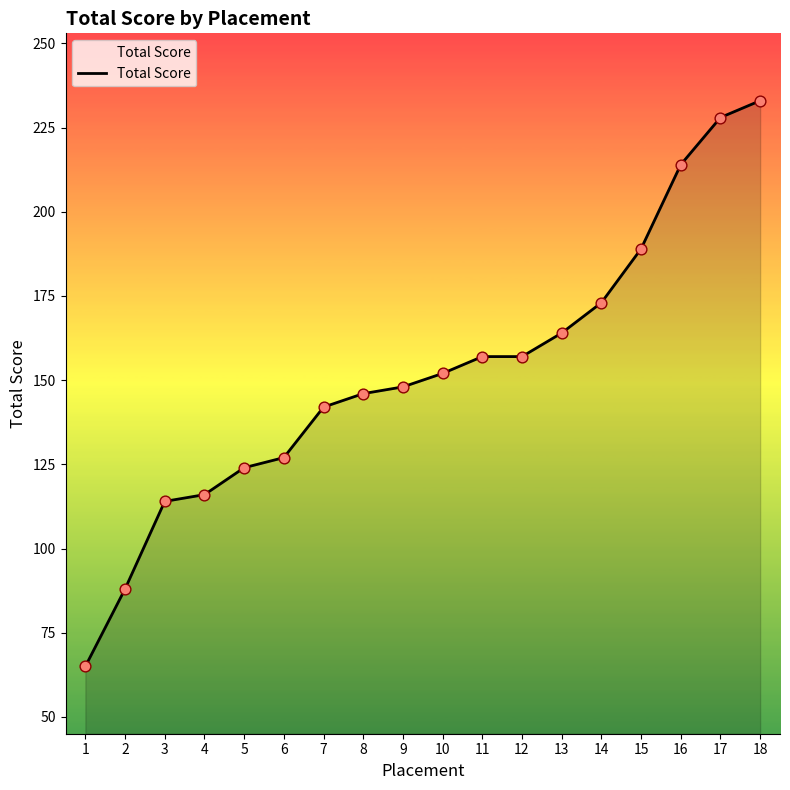

What is the ratio of the value at 16 to the value at 18?

0.9